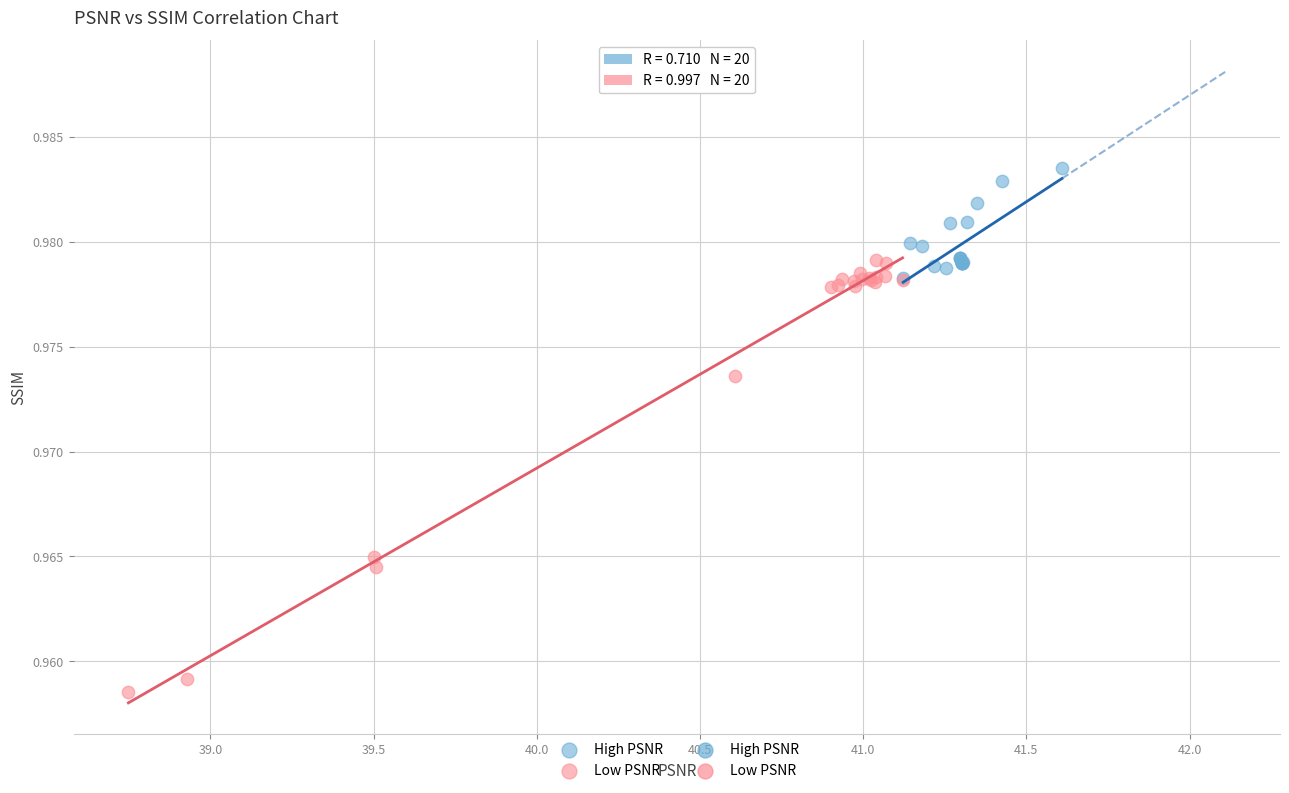

Which series reaches the maximum Y coordinate?

High PSNR